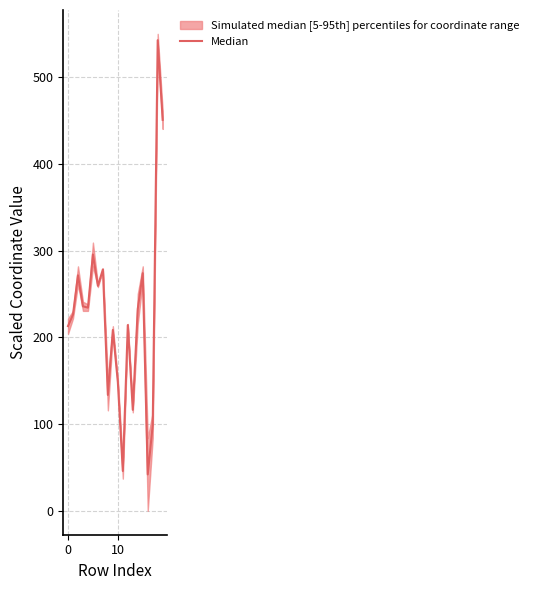

Approximately how many times larger is the value at 14 compared to 9?

1.1